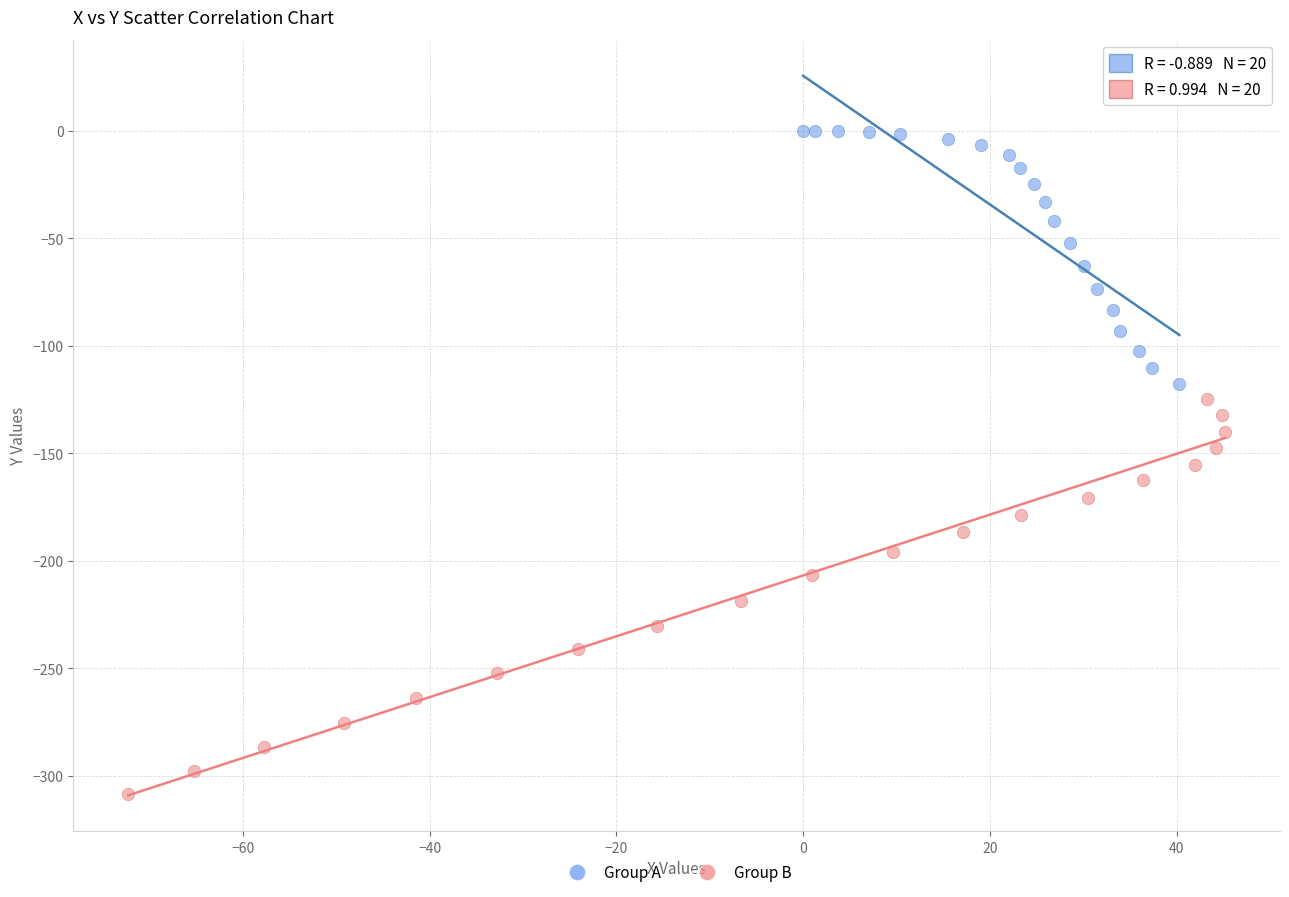

Which series contains the highest Y value?

Group A